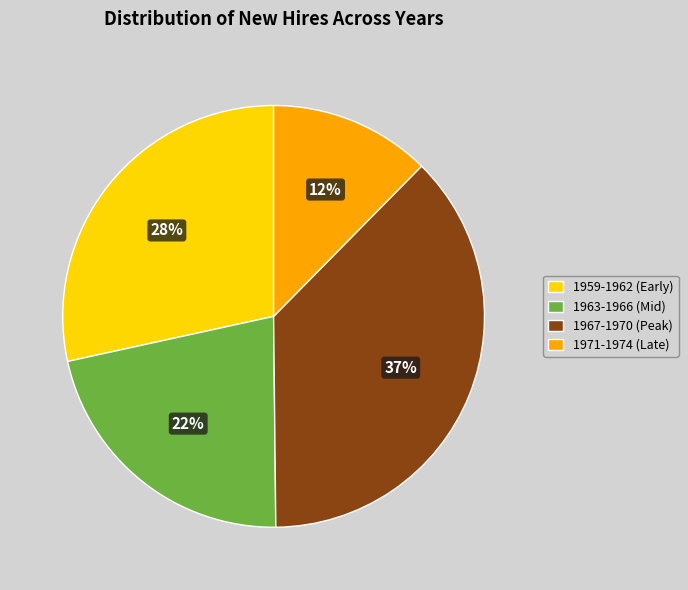

How many slices are in this pie chart?

4